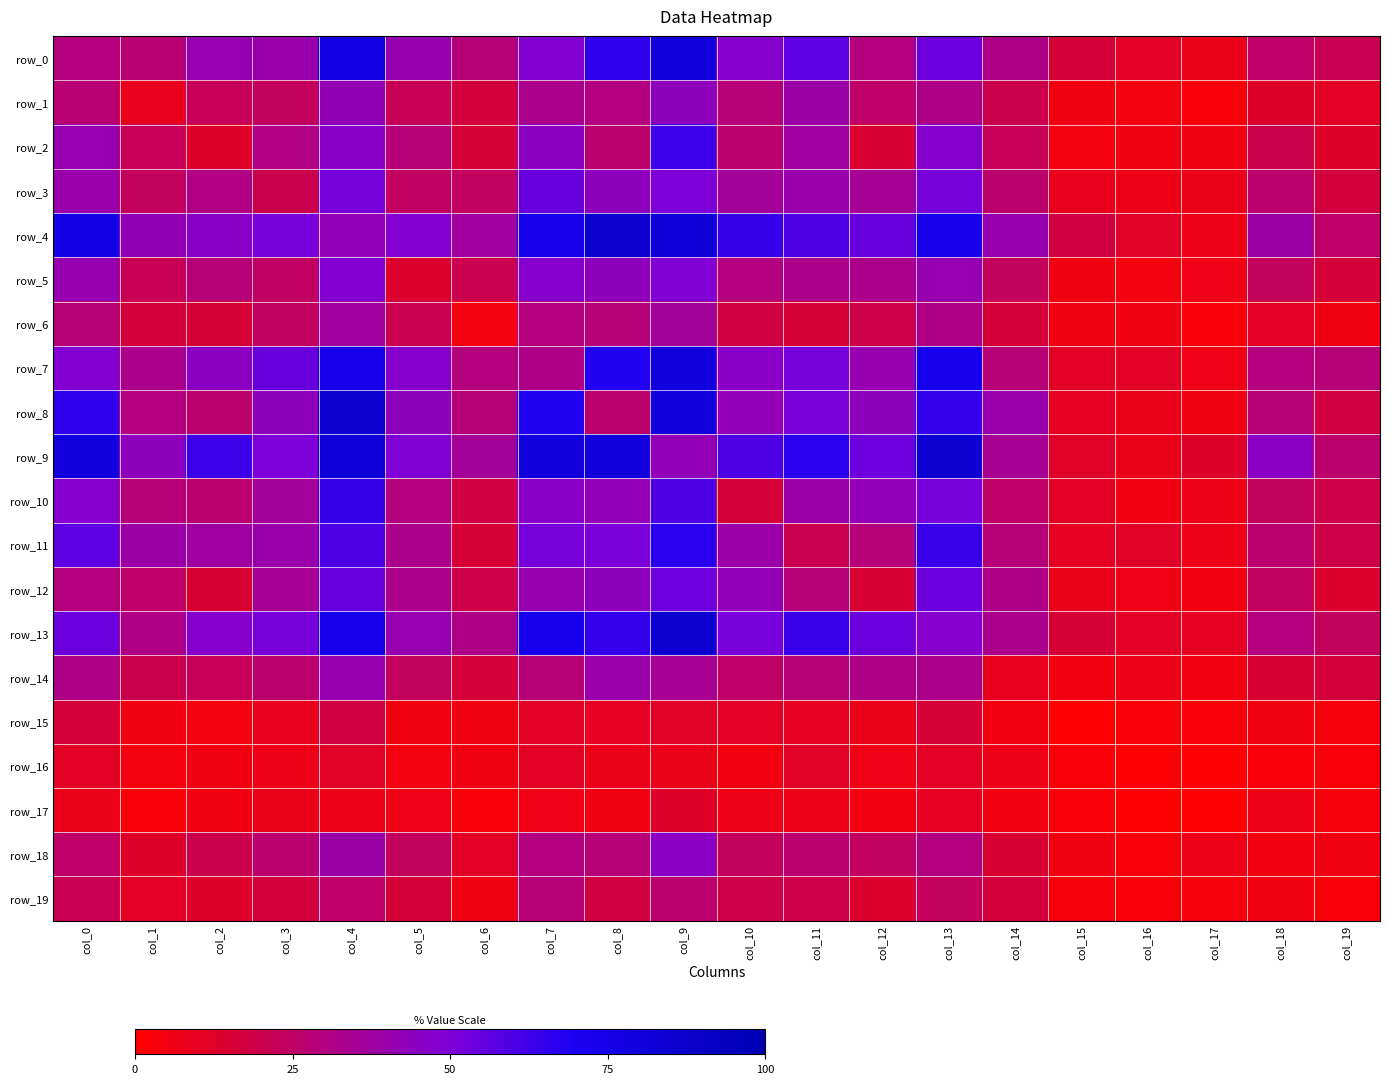

Which category has the highest value across all series?

col_8